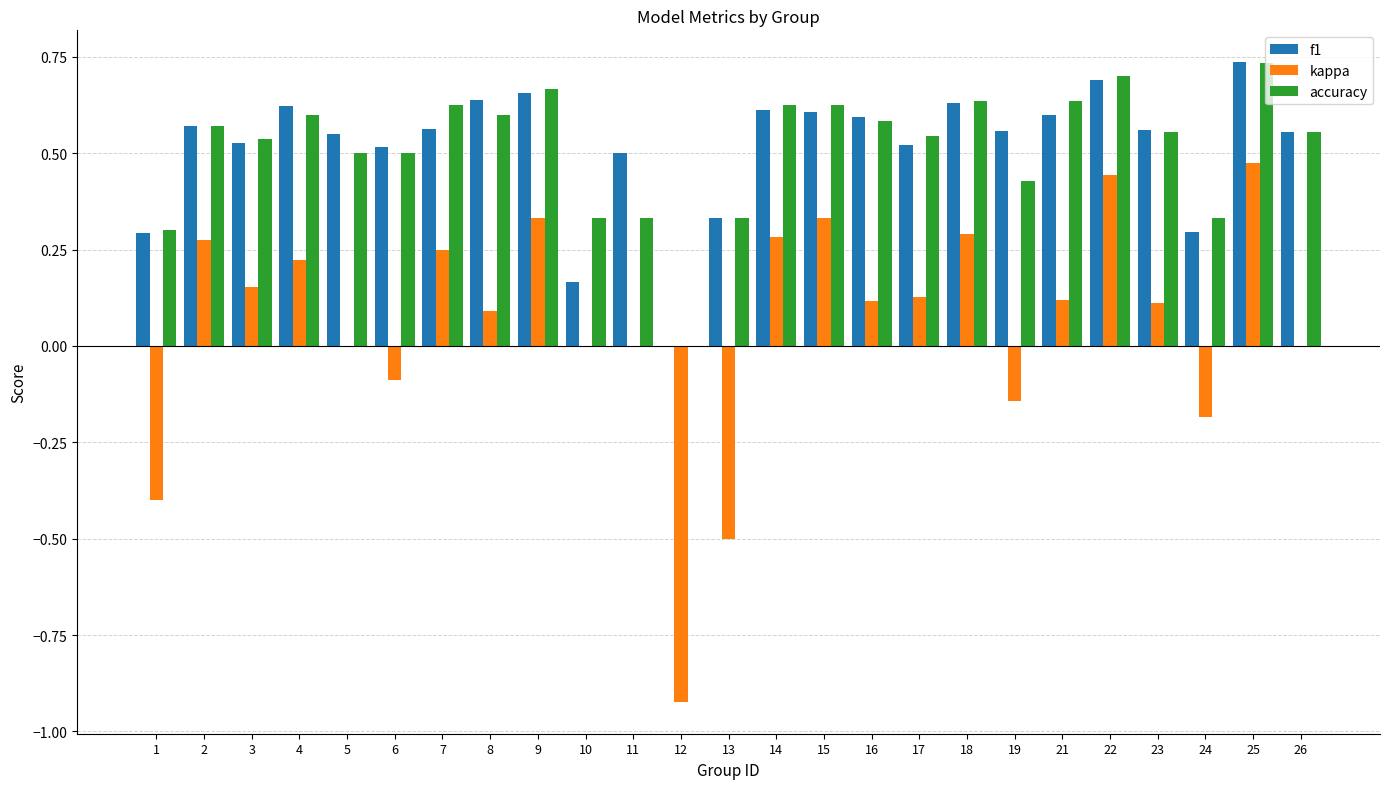

What is the total value across all series at 5?

1.0